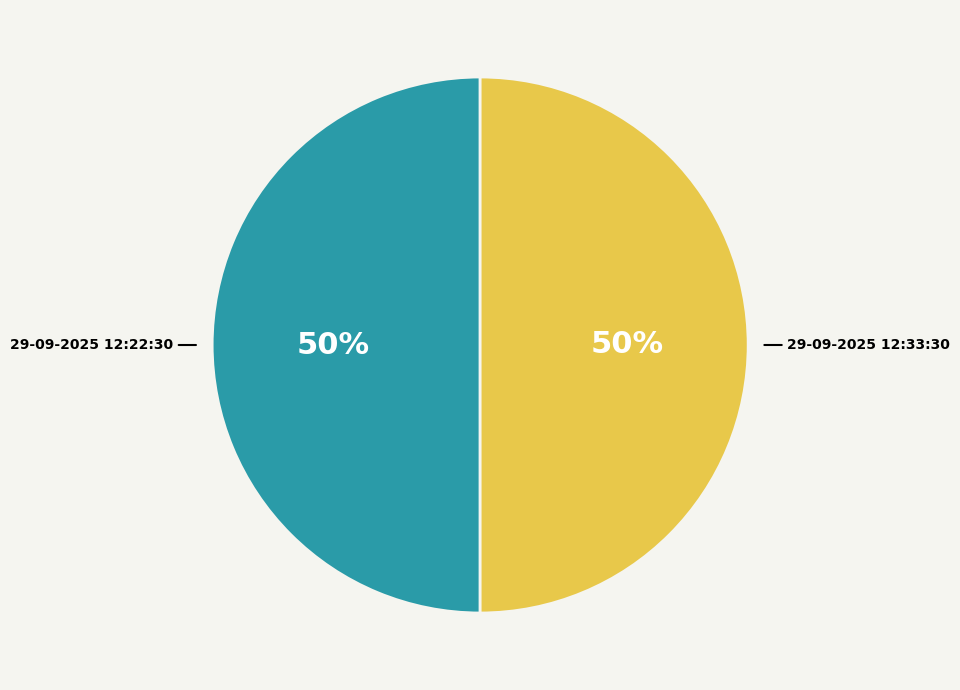

To the nearest percent, what is the average slice percentage?

50%